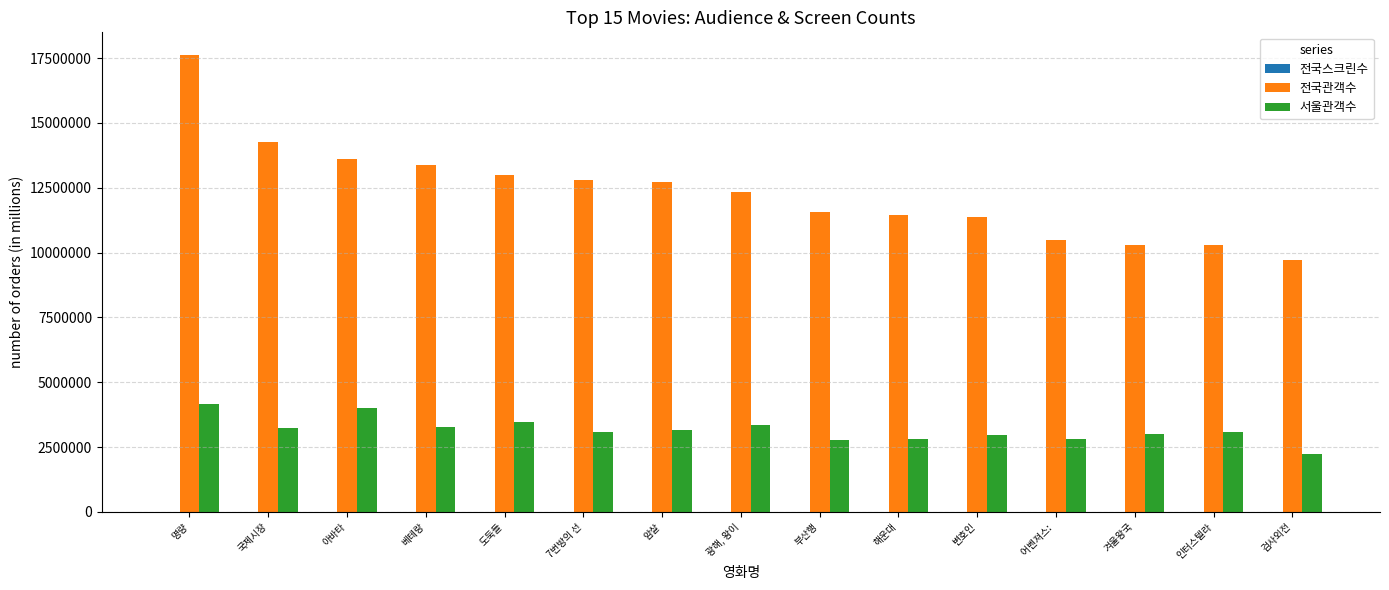

Count the number of data series in this chart.

3